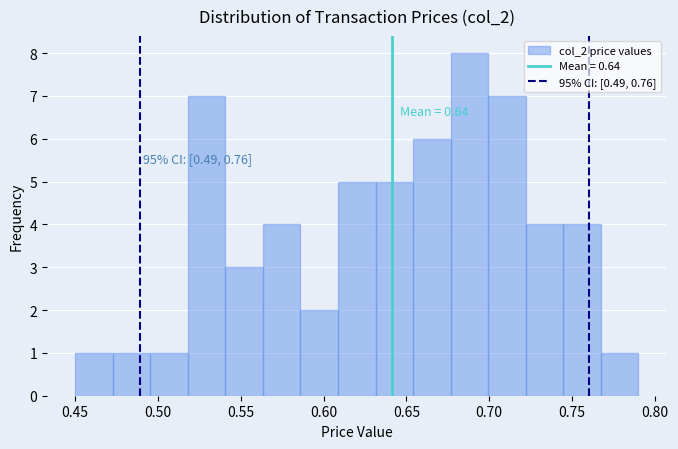

Over which range of the x-axis is the bar tallest?

0.675 to 0.700